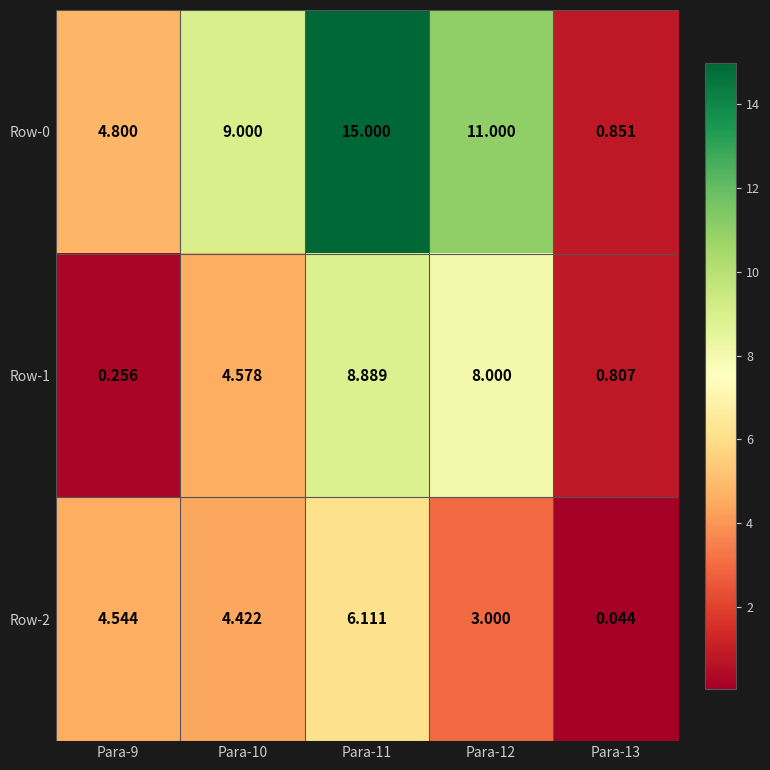

Is the value of Row-2 at Para-11 greater than the value of Row-1 at Para-12?

No